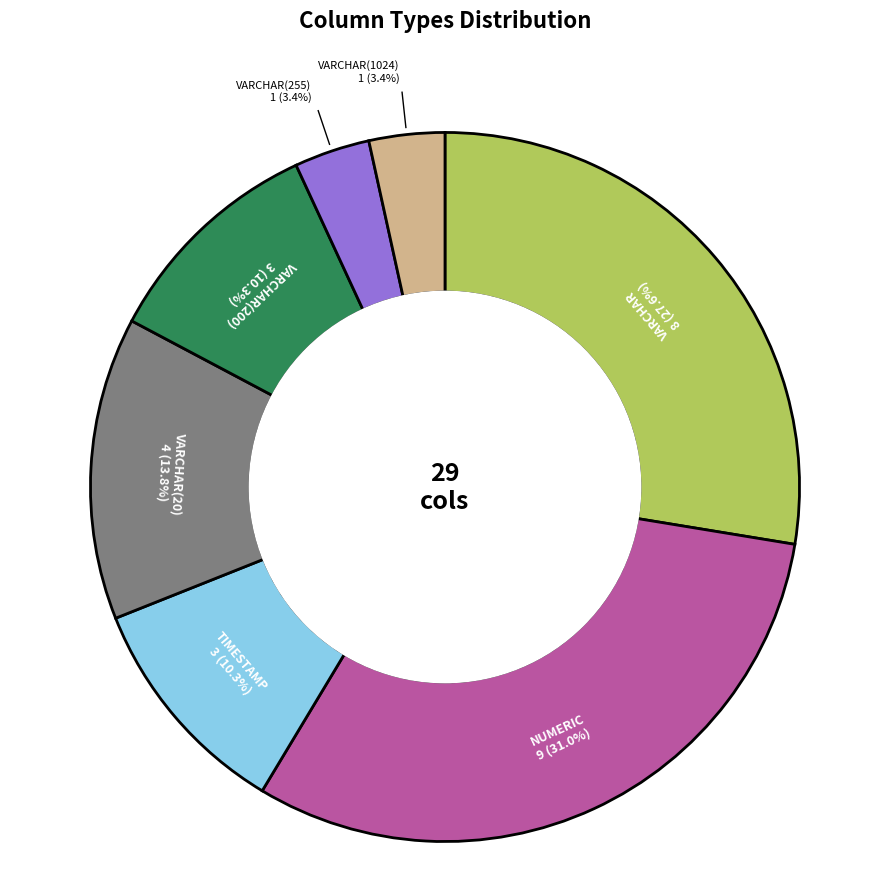

Is the sum of VARCHAR(20) and VARCHAR(200) greater than half?

No